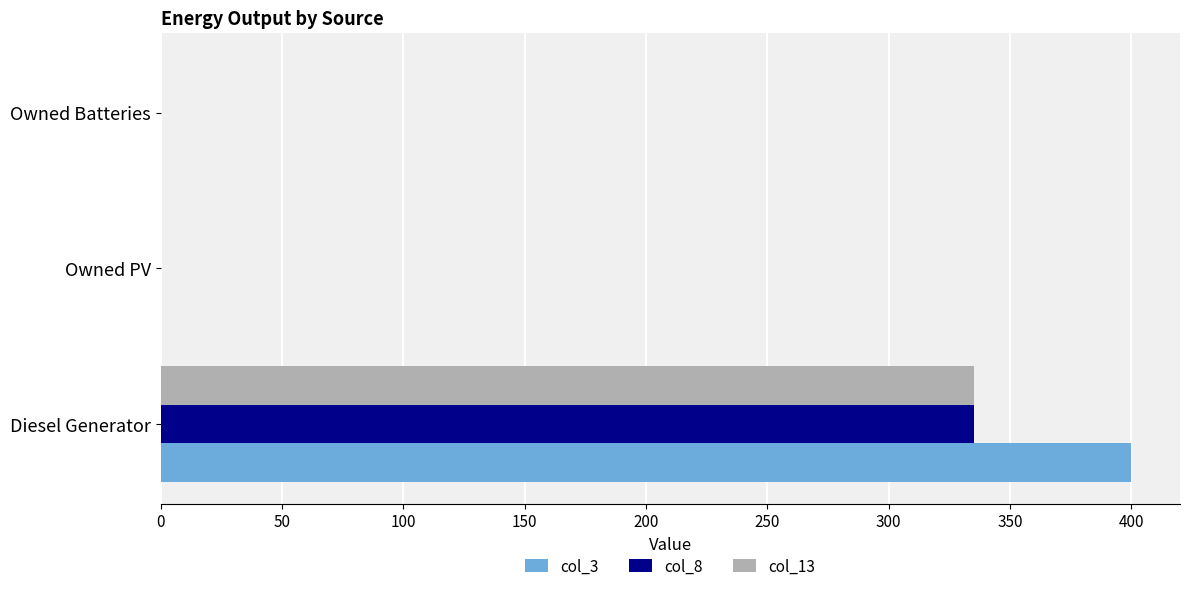

Which series has the largest total across all categories?

col_3